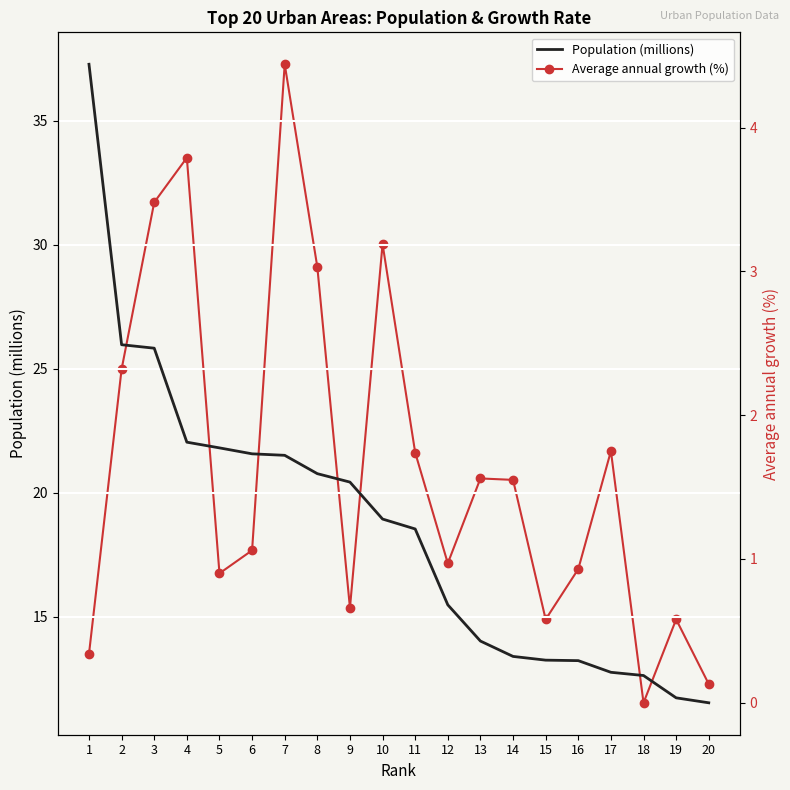

At which category does the chart reach its minimum across all series?

18